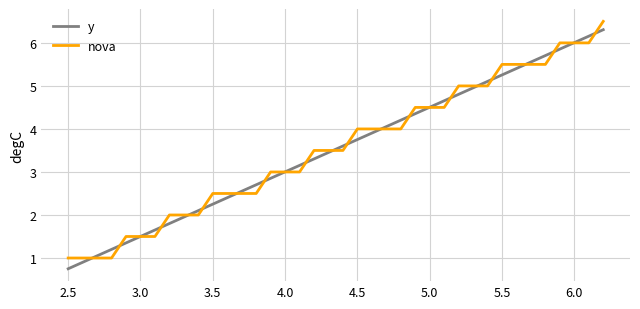

Does the chart display data point markers on the line(s)?

No